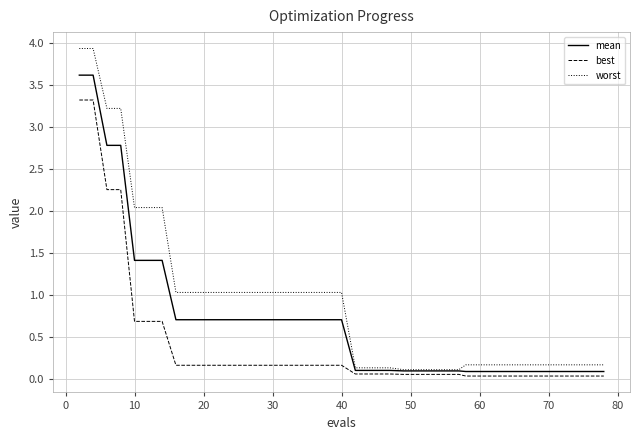

What is the sum of all worst values?

36.9